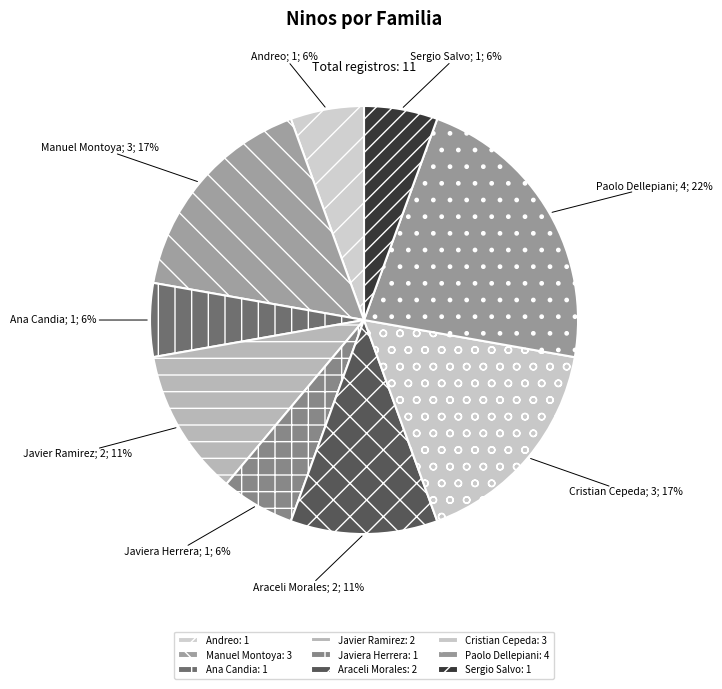

How many segments does this pie chart have?

9